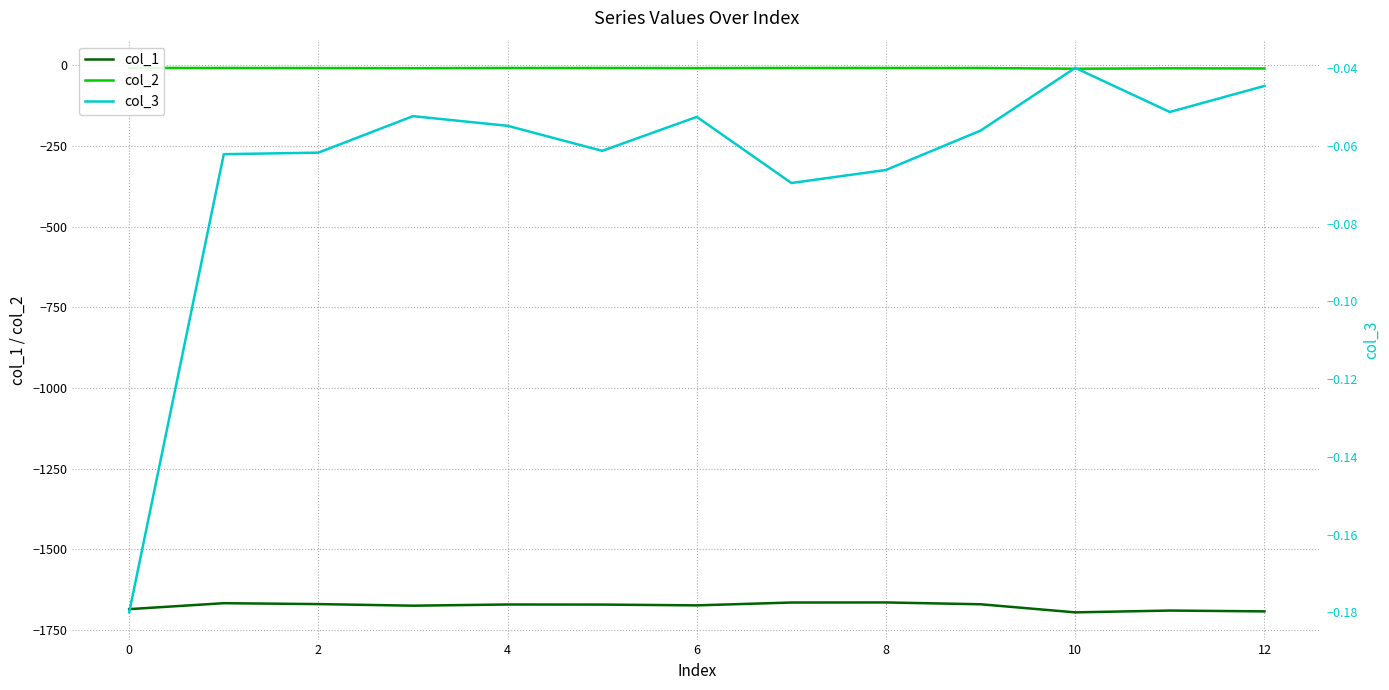

True or false: col_2 and col_3 intersect in this chart.

False